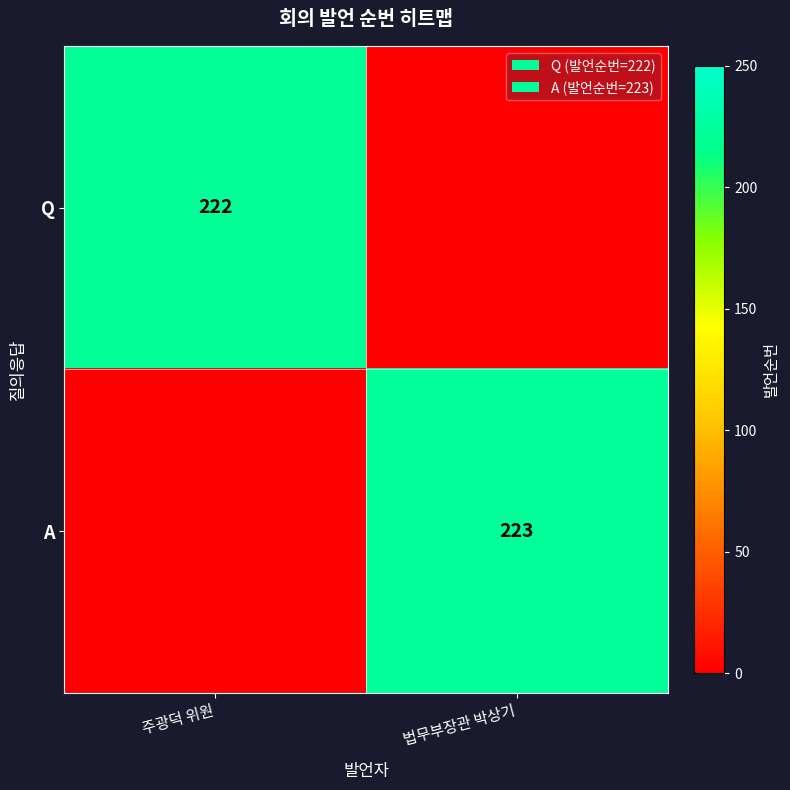

The A series shows 223 at 법무부장관 박상기. True or false?

True